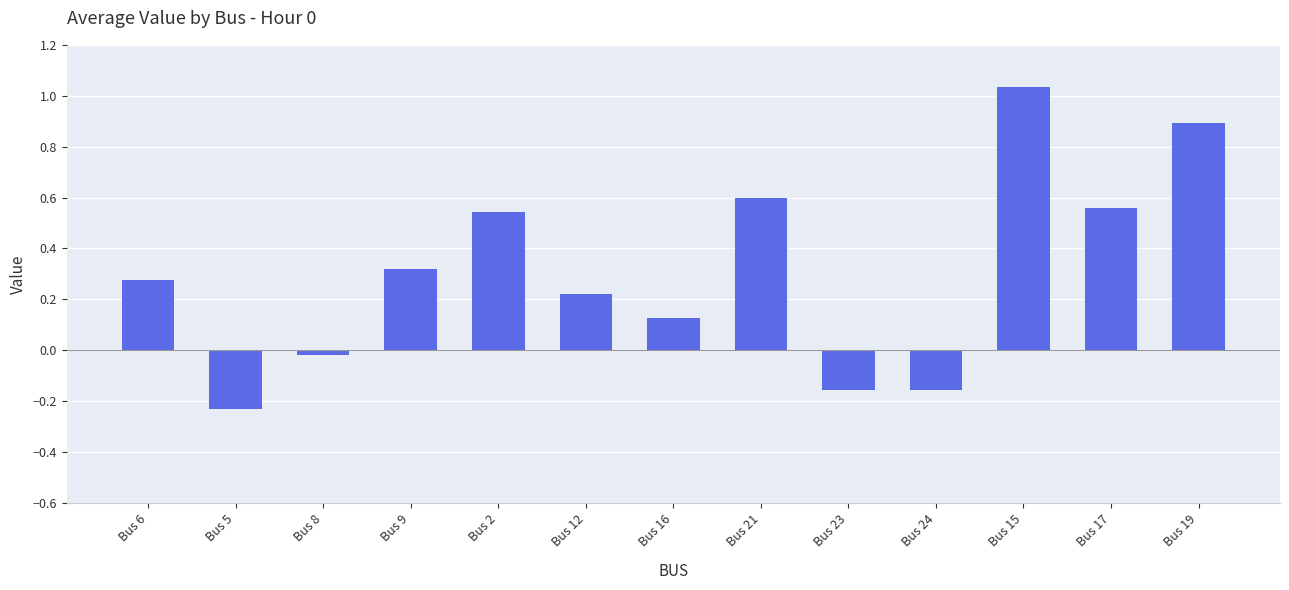

How many series are shown in this chart?

1